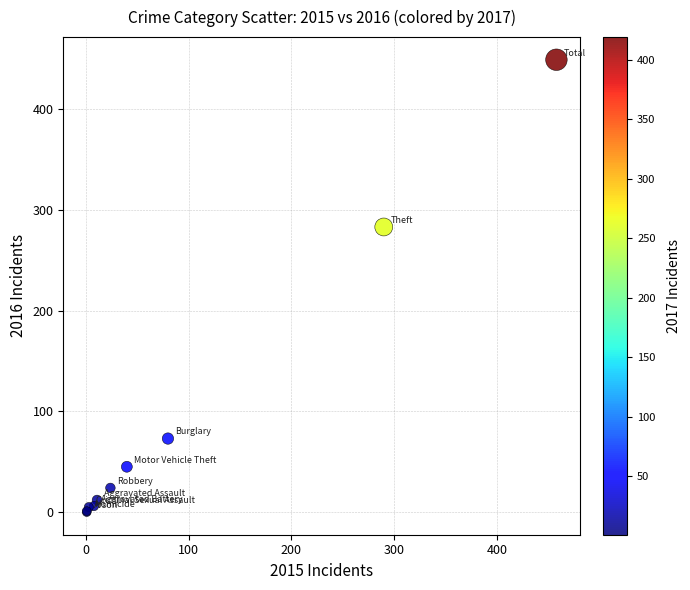

What Y value in the scatter plot is closest to 224?

283